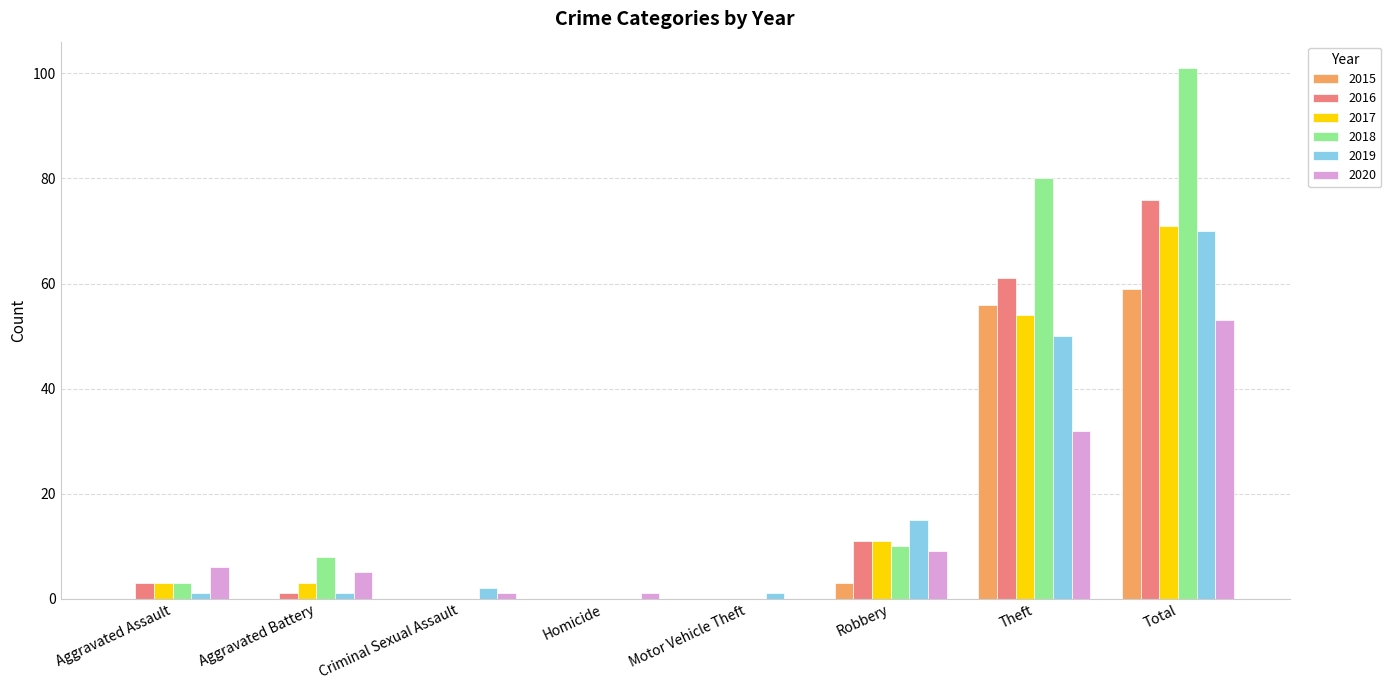

Is the value of 2018 at Aggravated Assault greater than the value of 2020 at Theft?

No